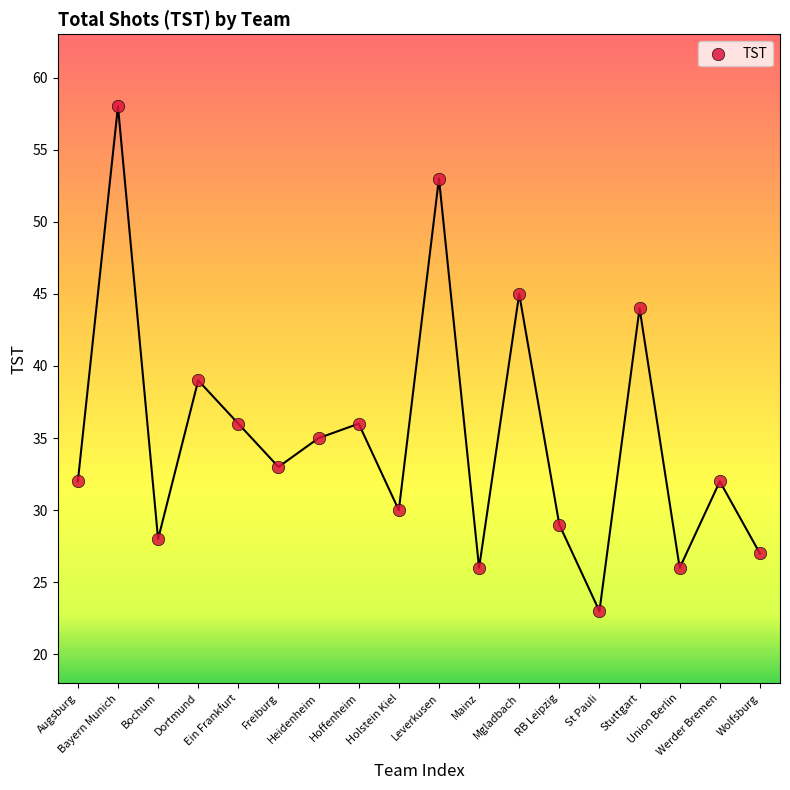

What is the range of X values (max minus min)?

17